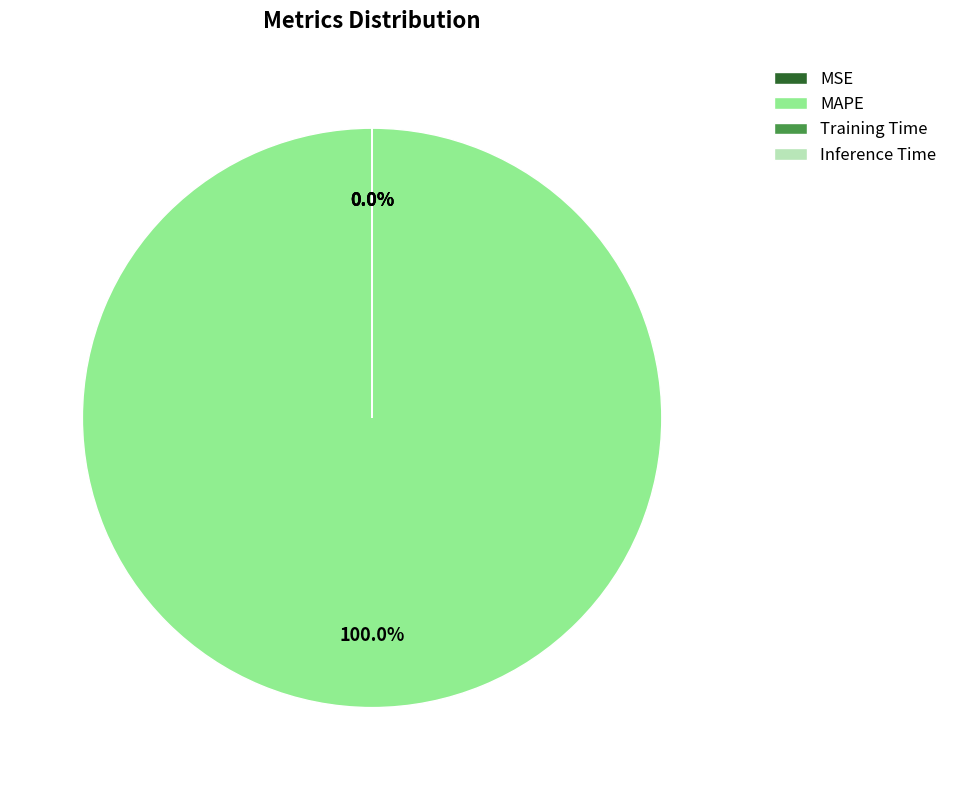

Does MAPE account for over 50% of the chart?

Yes